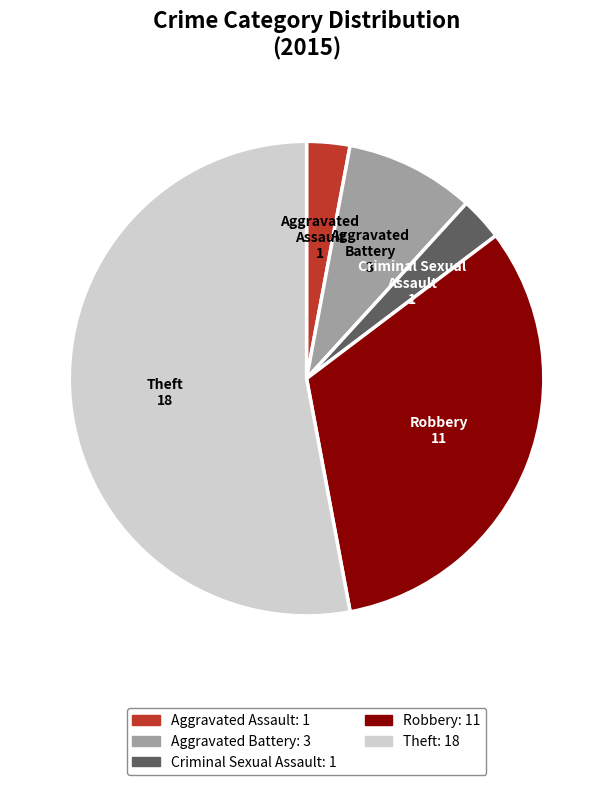

Does any single category account for the majority?

Yes